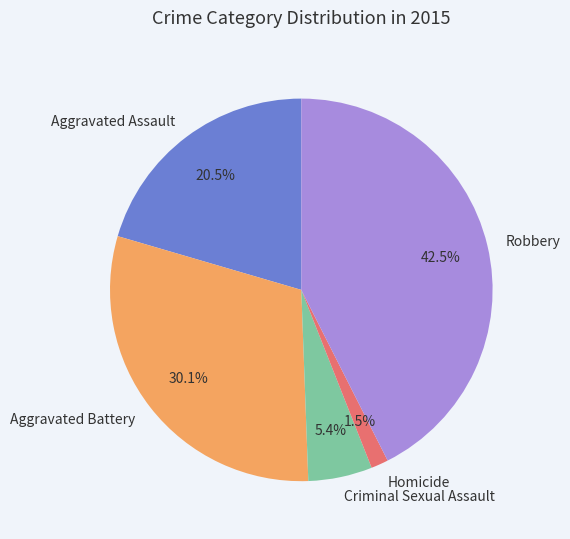

How many segments does this pie chart have?

5